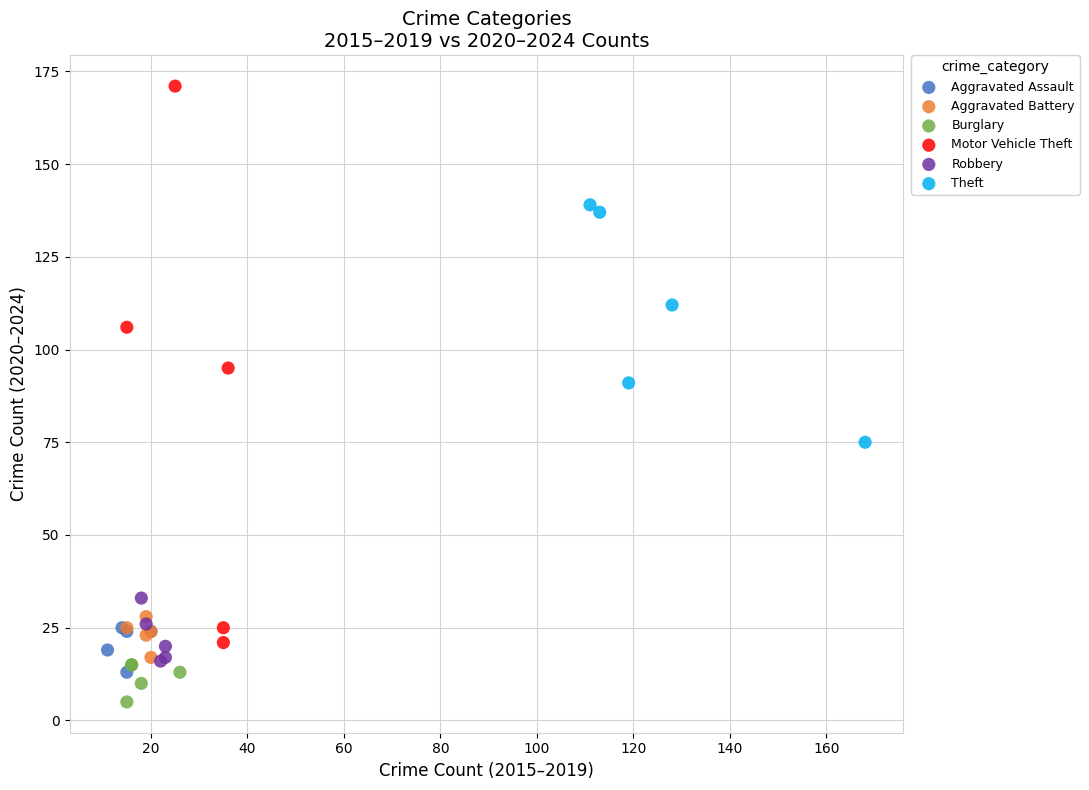

Which series contains the lowest Y value?

Burglary